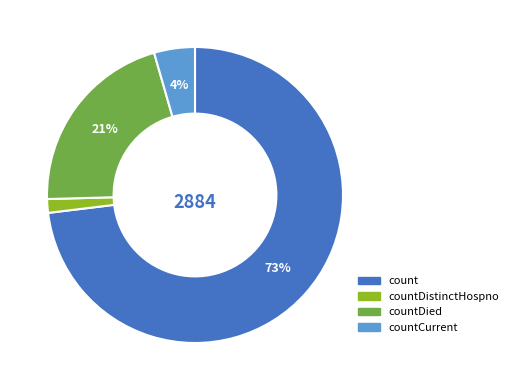

To the nearest percent, what is the average slice percentage?

25%